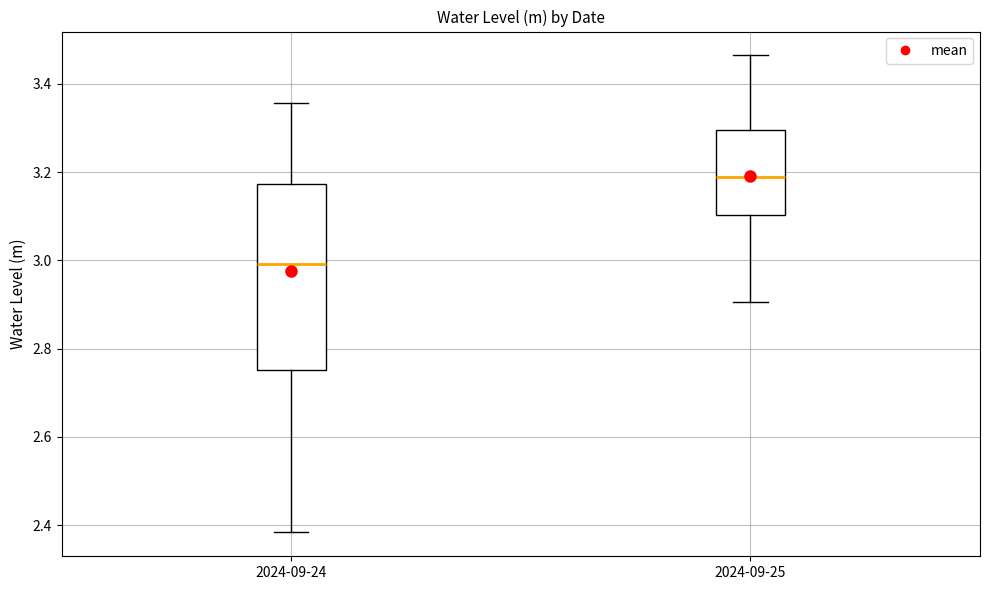

Reading left to right, read every box against the y-axis: the position of its median line, the range the box covers, and the ends of its whiskers. The values are not printed on the chart, so give them approximately, as read against the axis.

2024-09-24: median 3.00, box 2.76 to 3.18, whiskers 2.38 to 3.36
2024-09-25: median 3.18, box 3.10 to 3.30, whiskers 2.90 to 3.46